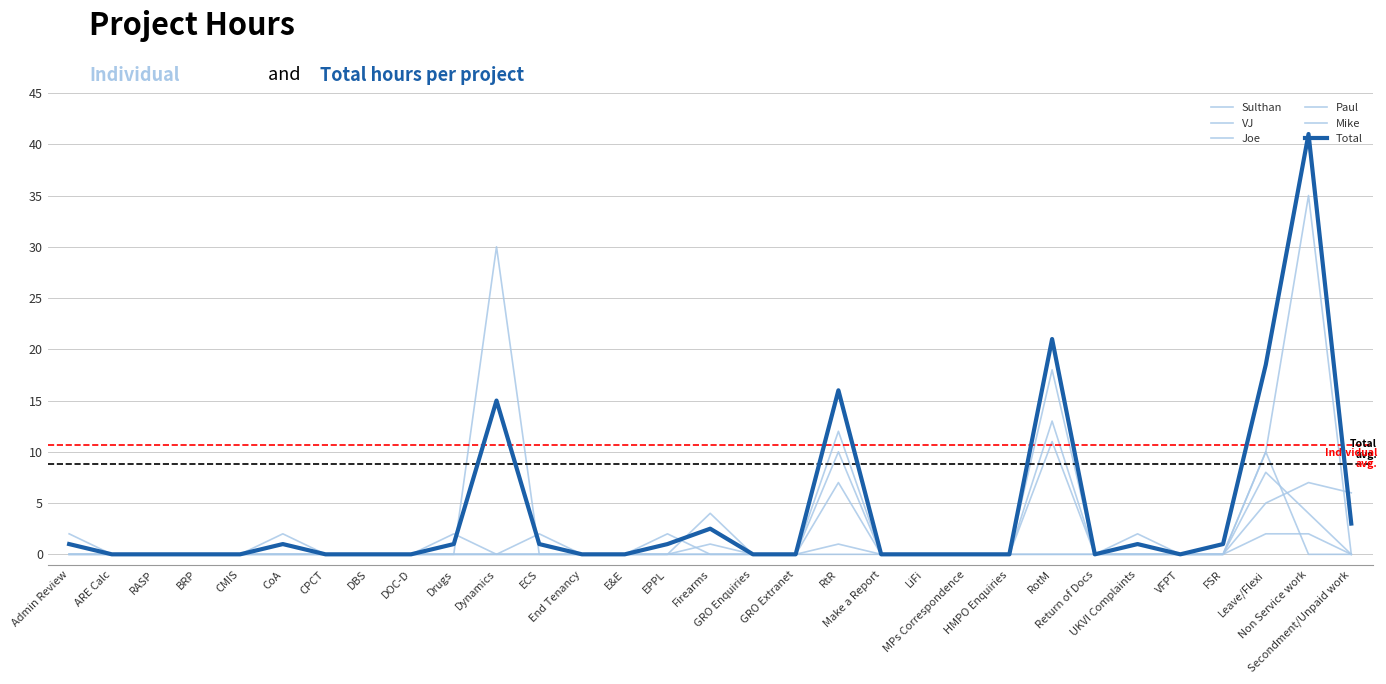

How many lines are shown in the chart?

6